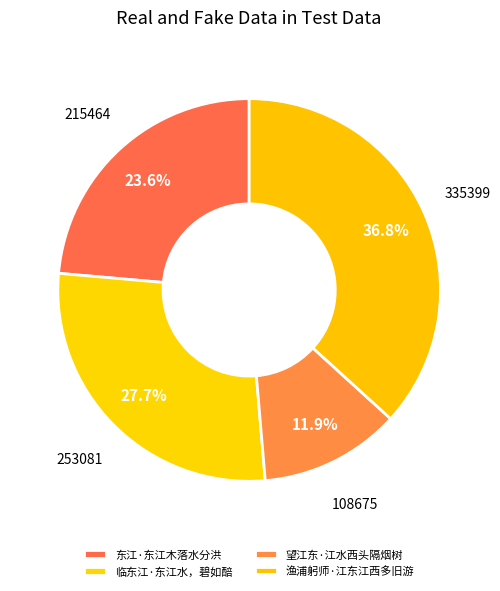

To the nearest percent, what portion does 渔浦躬师·江东江西多旧游 represent?

37%